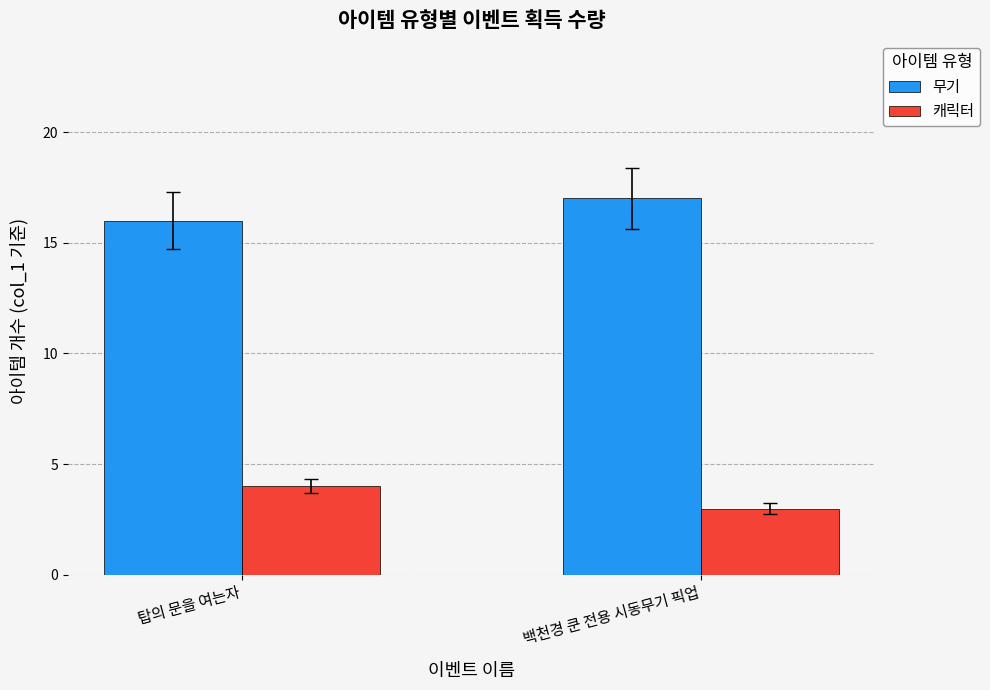

Count the number of categories in the chart.

2